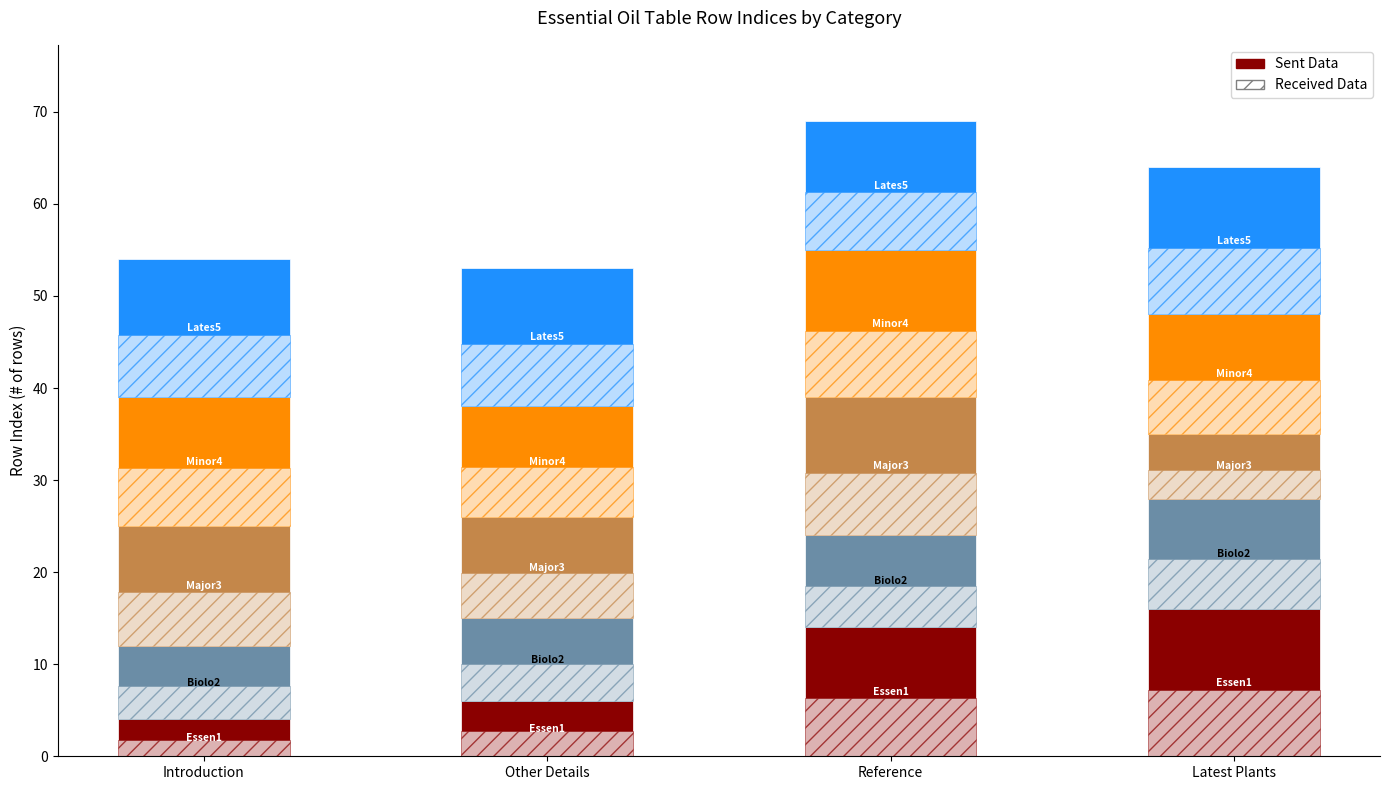

The value of Major Compound Details at Latest Plants is 12. True or false?

False